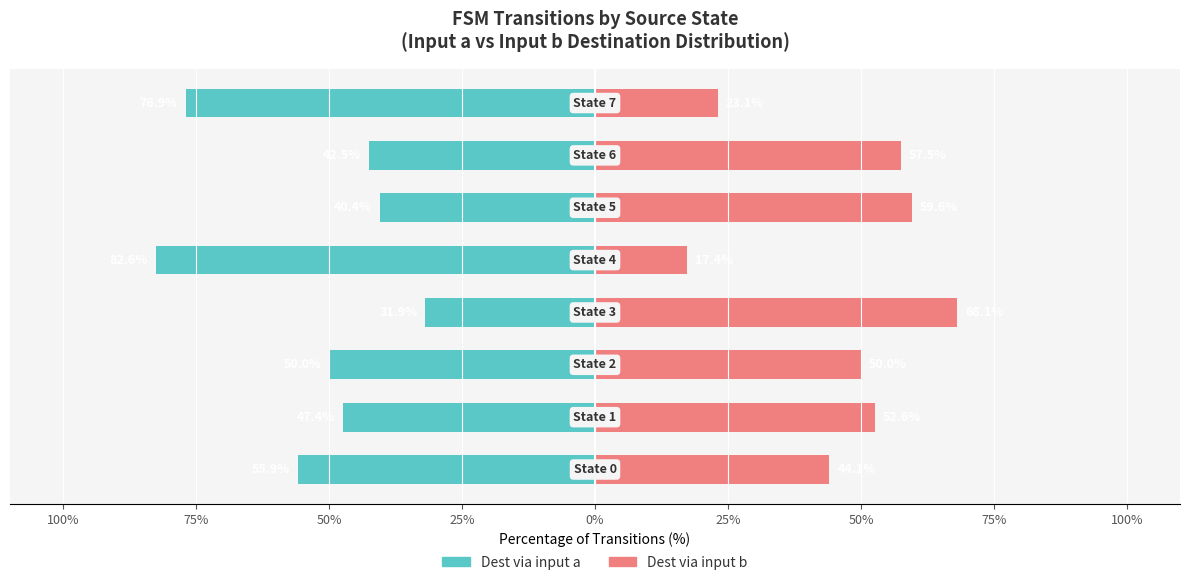

How many data points in Dest via input a are above -47?

3